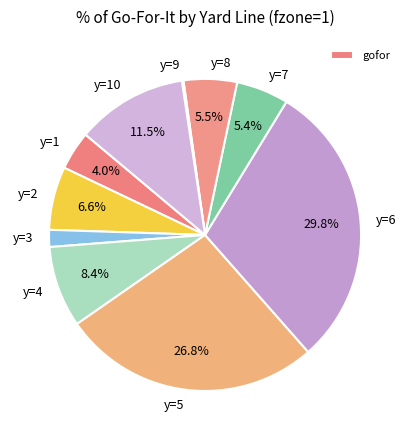

Does any single category account for the majority?

No